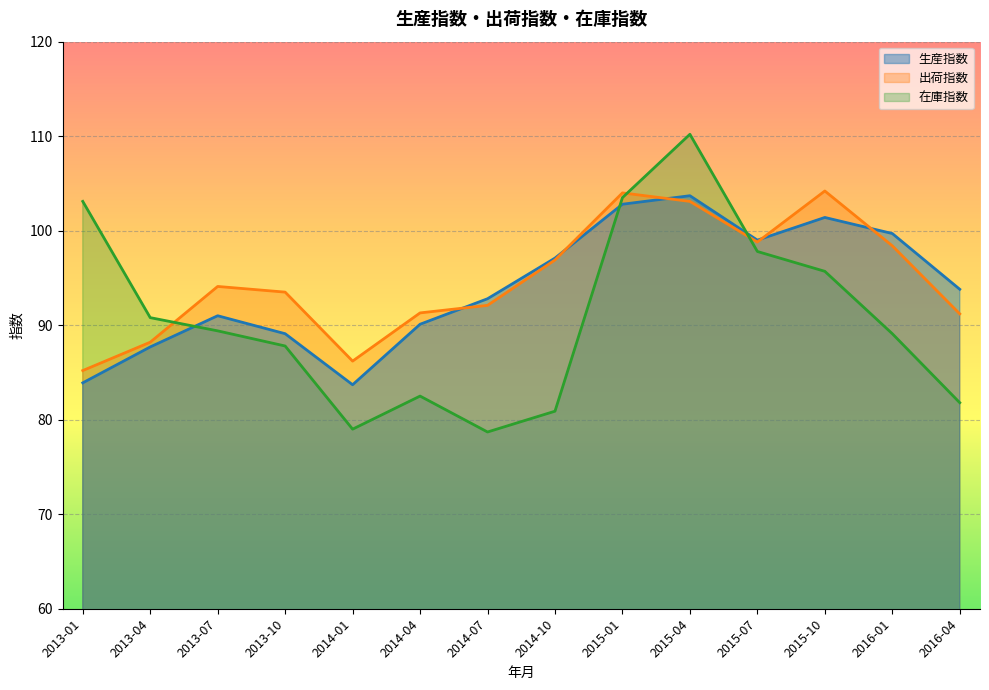

Which series ends up on top after the final intersection of 在庫指数 and 出荷指数?

出荷指数